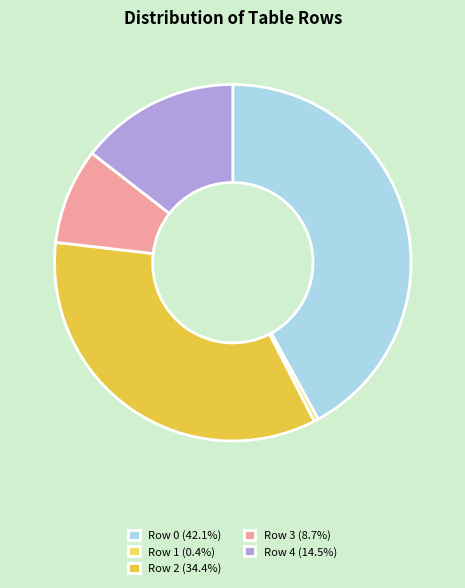

Is there any slice that represents more than half of the pie?

No